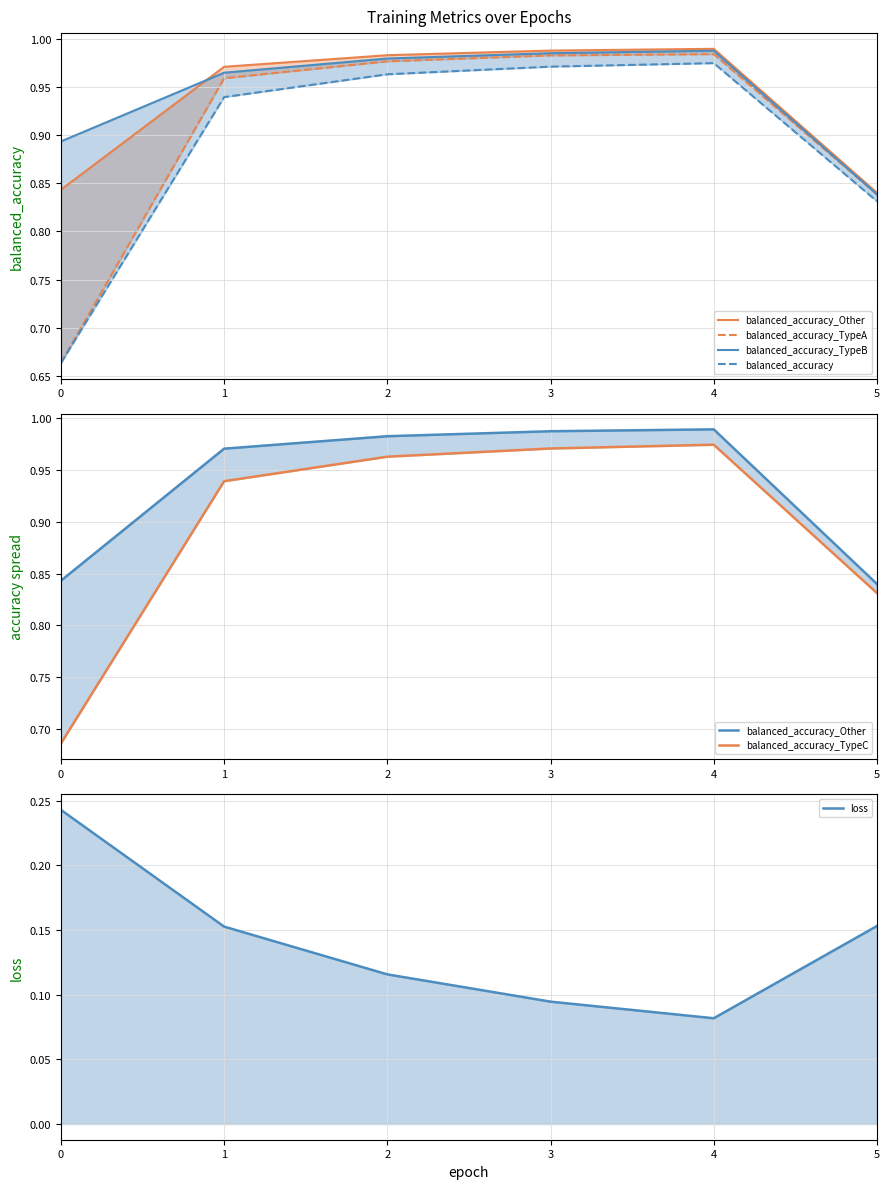

What is the sum of the balanced_accuracy values at 4 and 3?

1.9